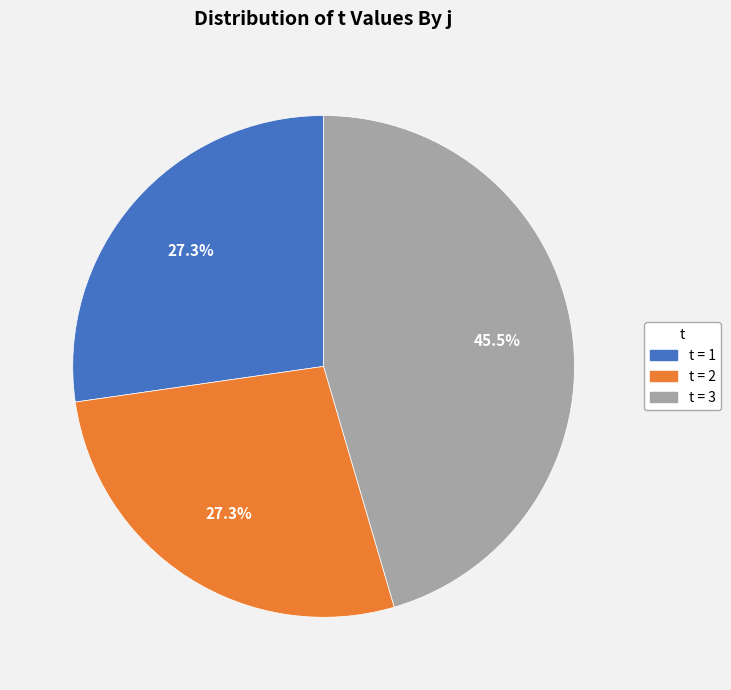

Is there a majority slice in this chart?

No